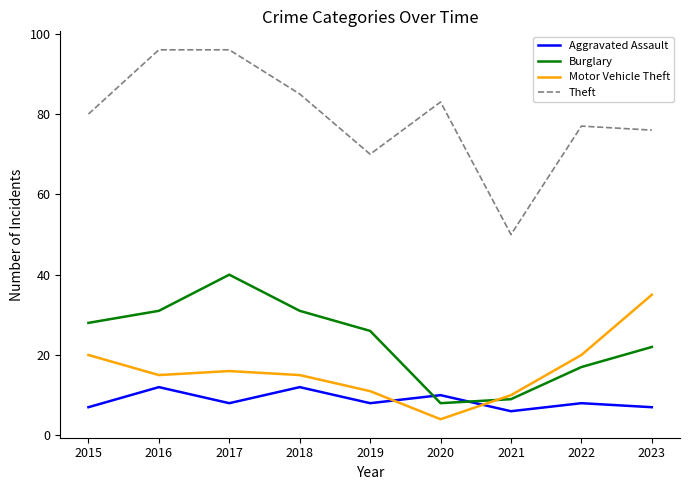

Which series has the widest spread of values?

Theft